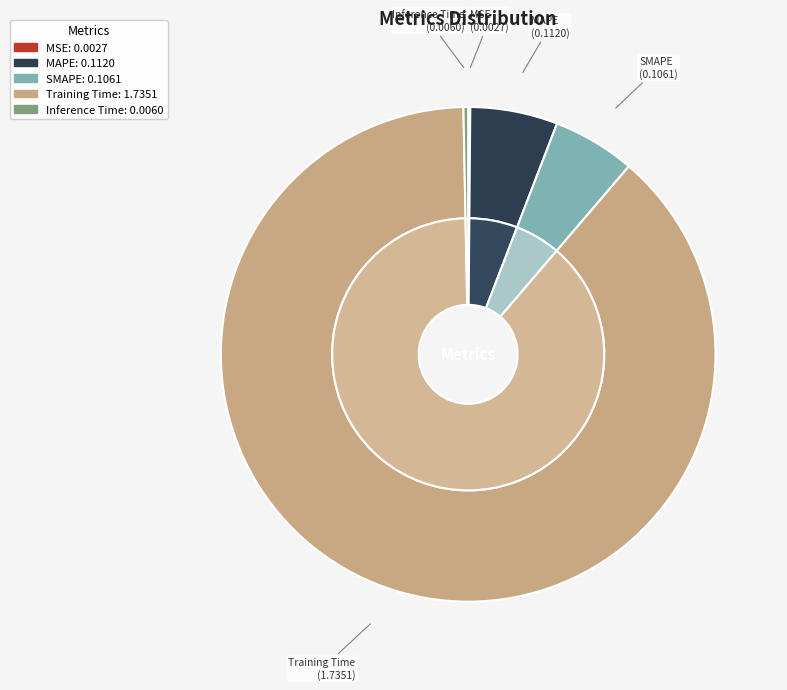

Does any single category account for the majority?

Yes